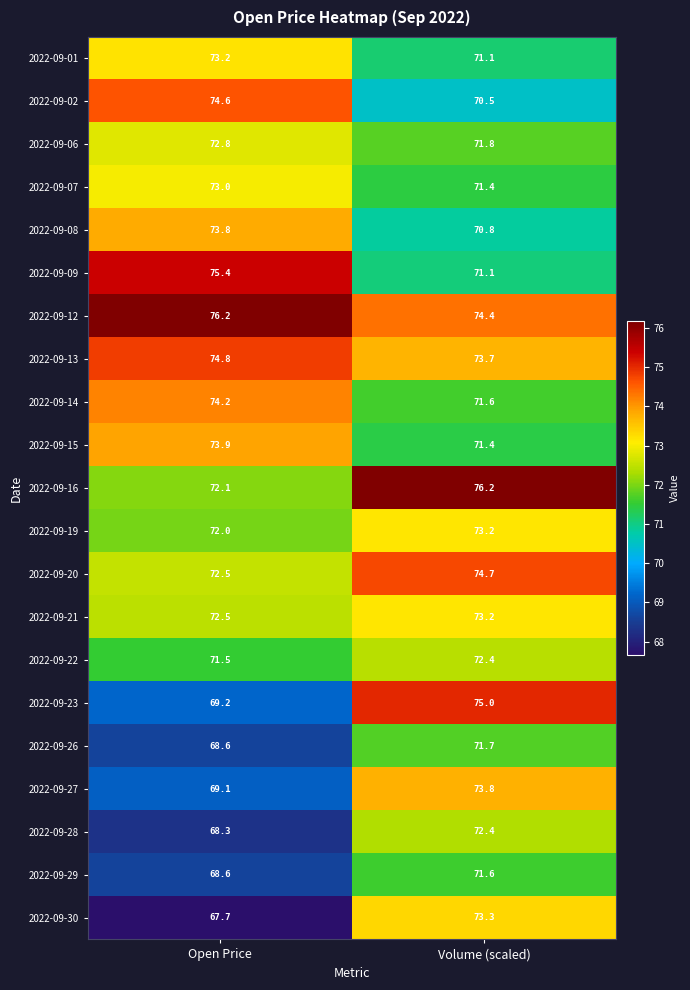

Read the 2022-09-15 value at Open Price.

73.9